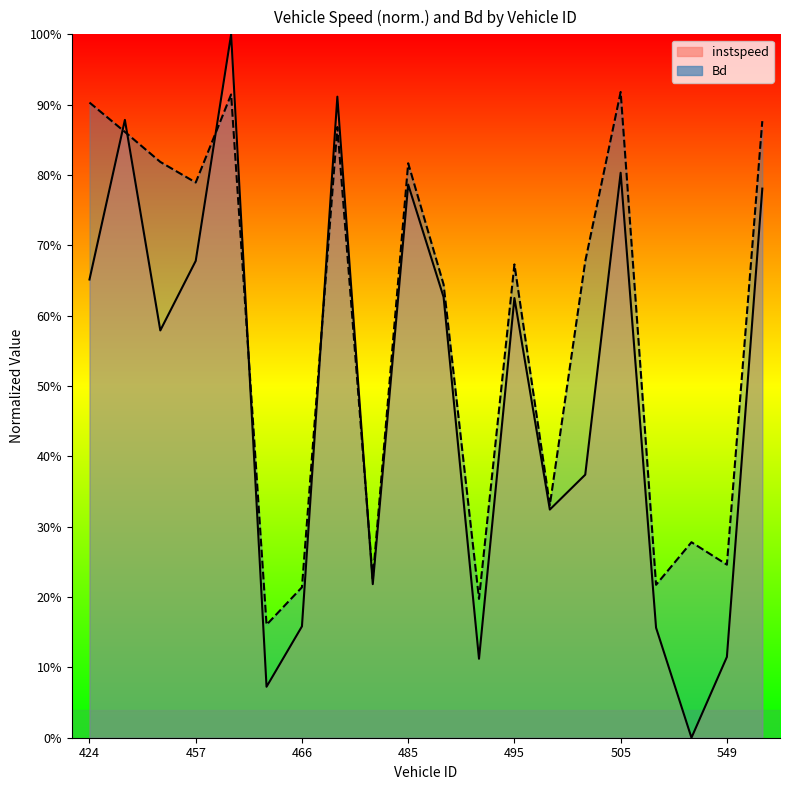

What is the total value across all series at 435.0?

1.7